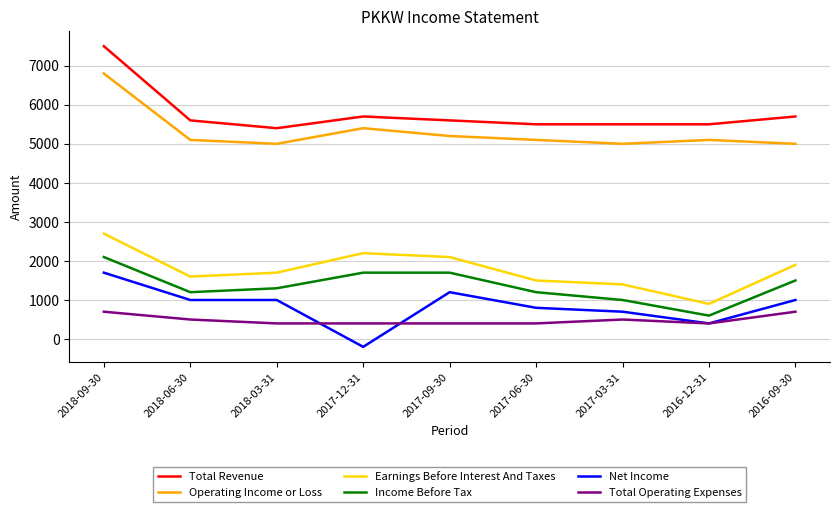

Read the Operating Income or Loss value at 2017-12-31, to the nearest 50.

5400